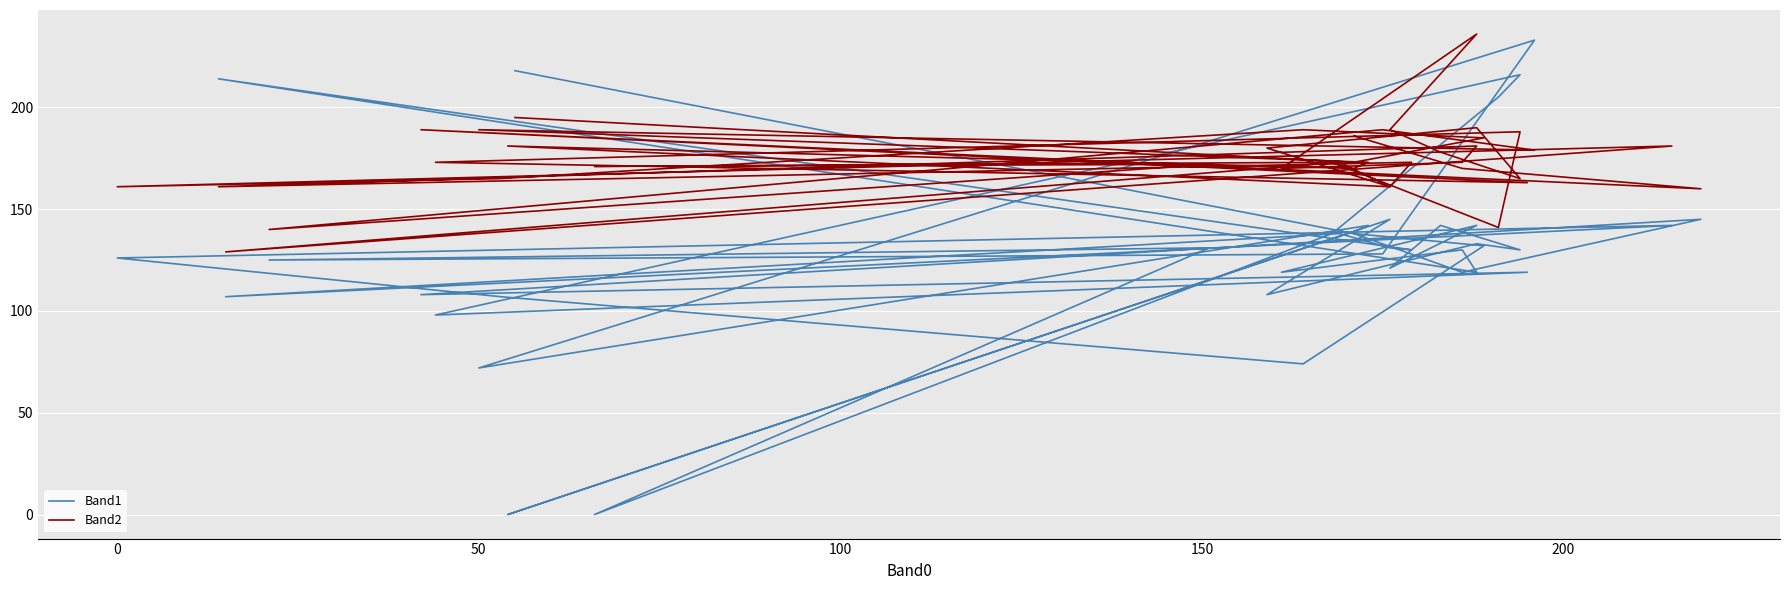

Rank the series by their average value, from highest to lowest.

Band2, Band1